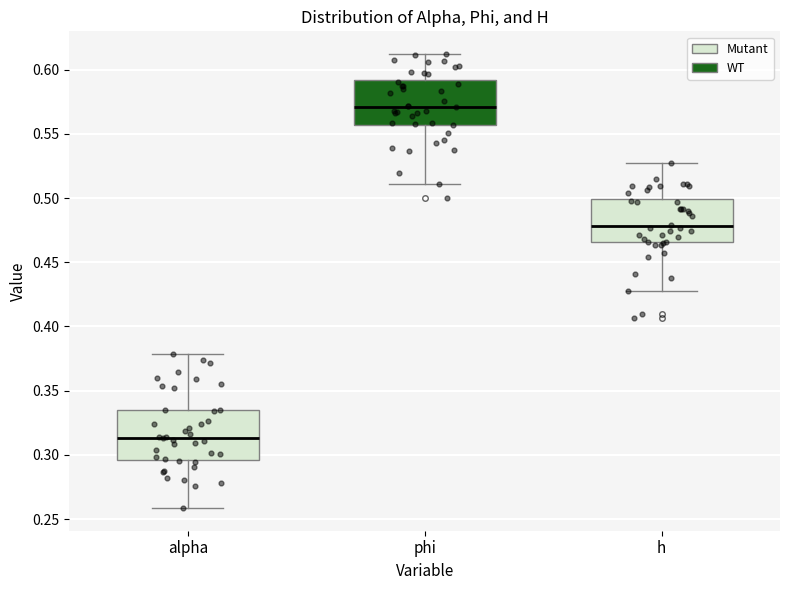

Reading left to right, read every box against the y-axis: the position of its median line, the range the box covers, and the ends of its whiskers. The values are not printed on the chart, so give them approximately, as read against the axis.

alpha: median 0.315, box 0.295 to 0.335, whiskers 0.260 to 0.380
phi: median 0.570, box 0.555 to 0.590, whiskers 0.510 to 0.610
h: median 0.480, box 0.465 to 0.500, whiskers 0.430 to 0.525